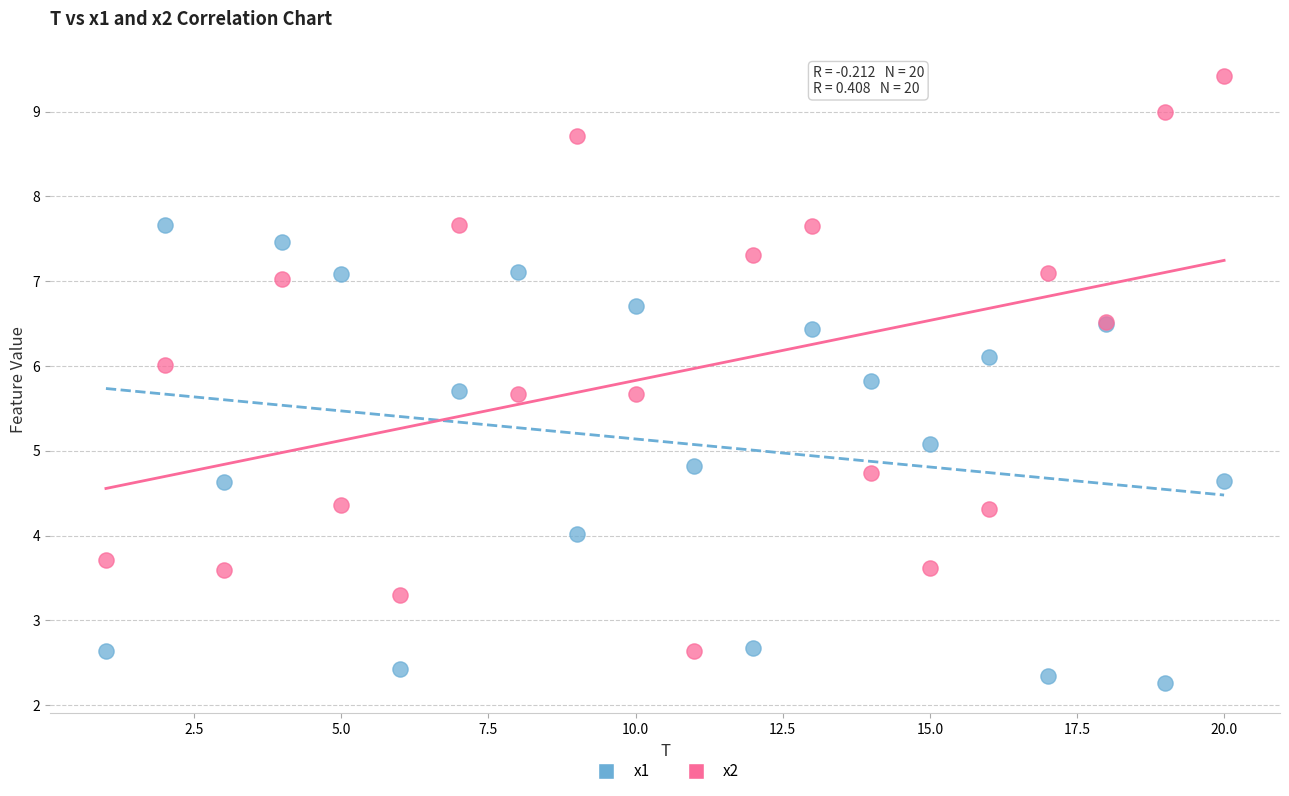

Which series reaches the minimum Y coordinate?

x1